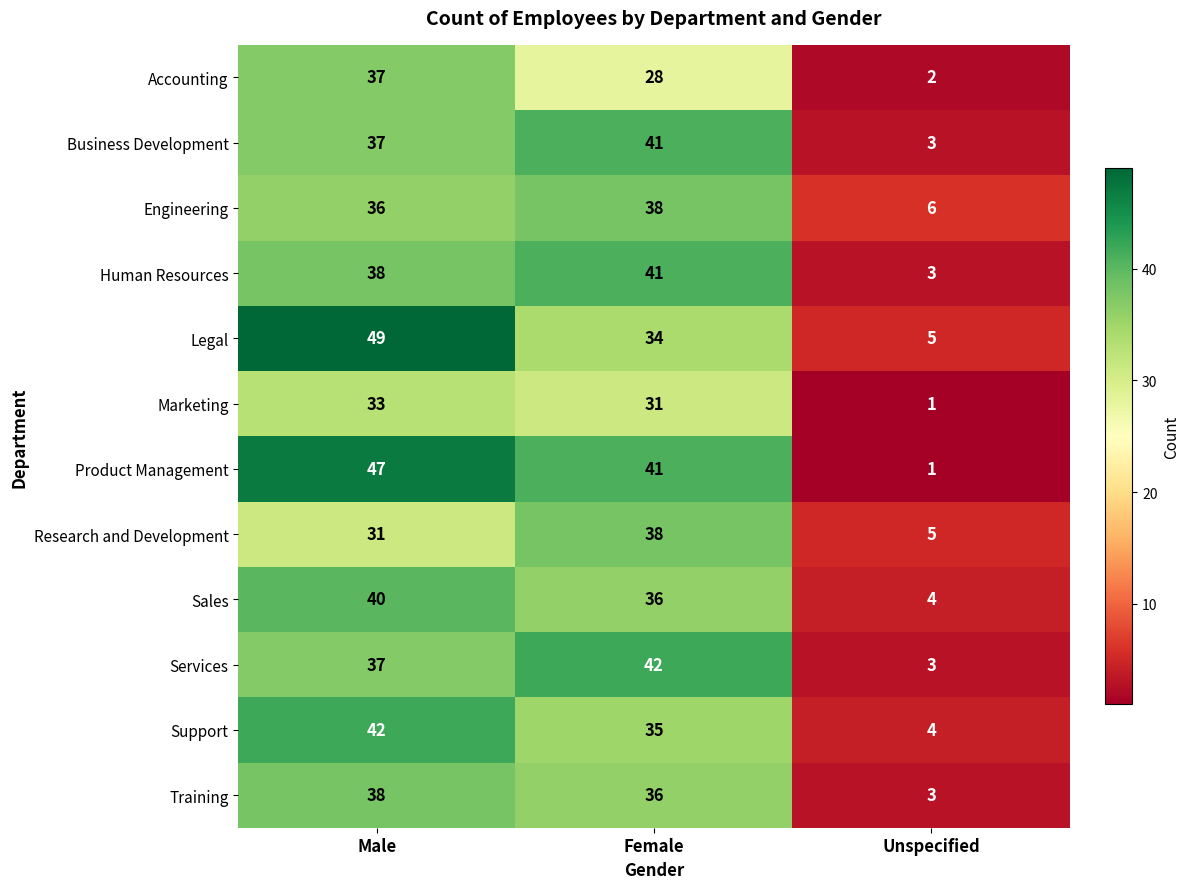

Count the number of categories in the chart.

3